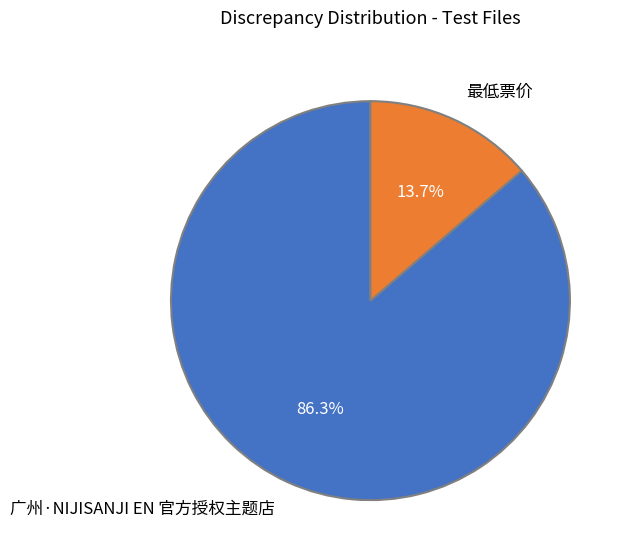

Which slice represents more than half of the pie?

广州·NIJISANJI EN 官方授权主题店